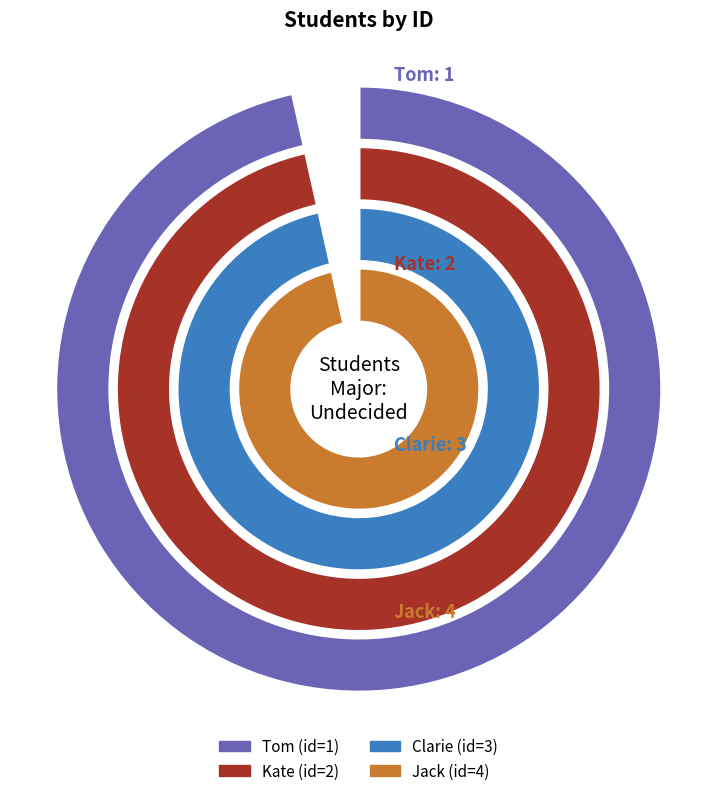

Rank the categories by value from highest to lowest.

Jack, Clarie, Kate, Tom